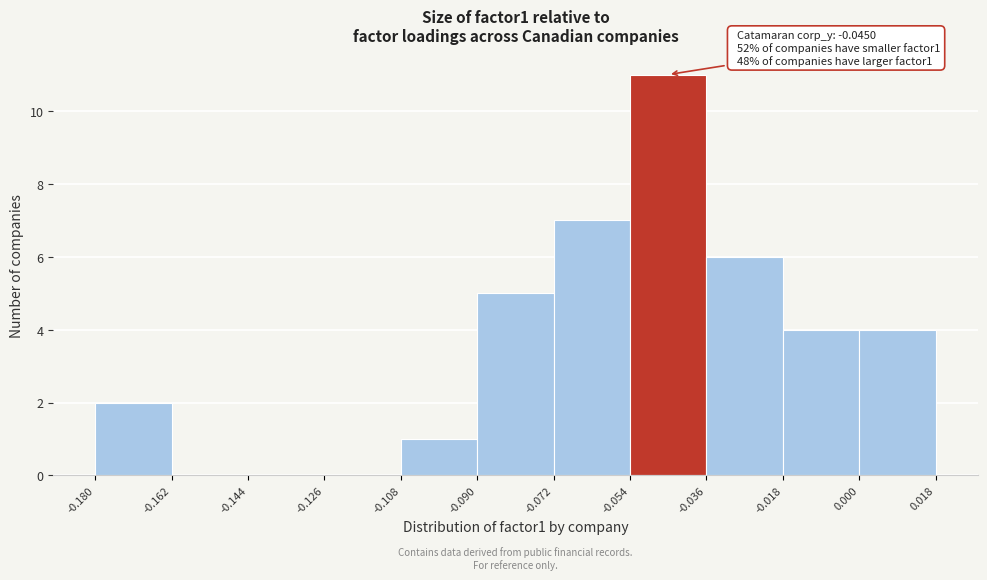

Over which range of the x-axis is the bar tallest?

-0.054 to -0.036